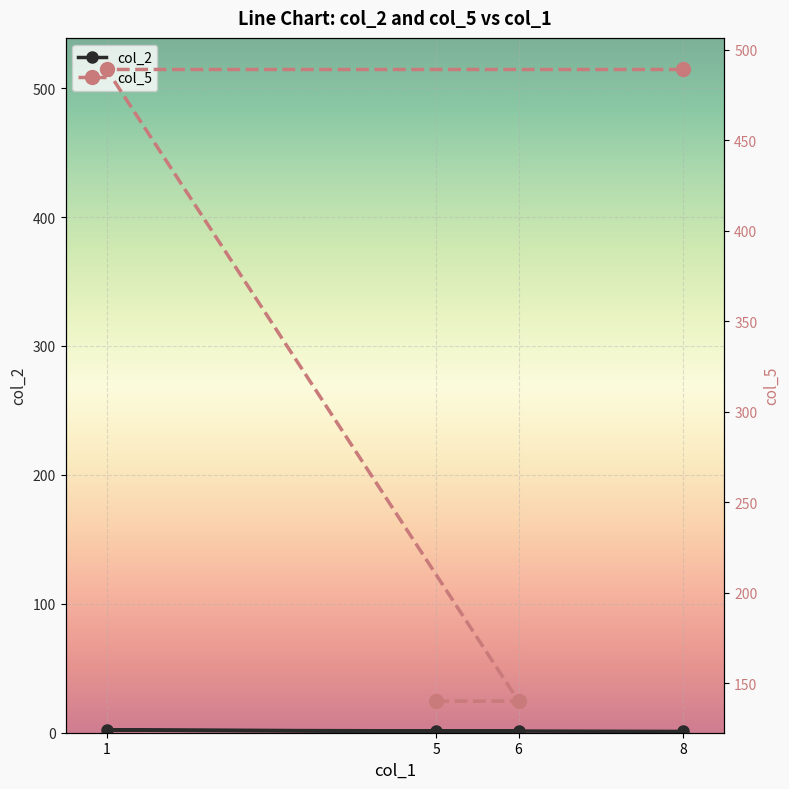

What is the maximum value shown in the chart?

489